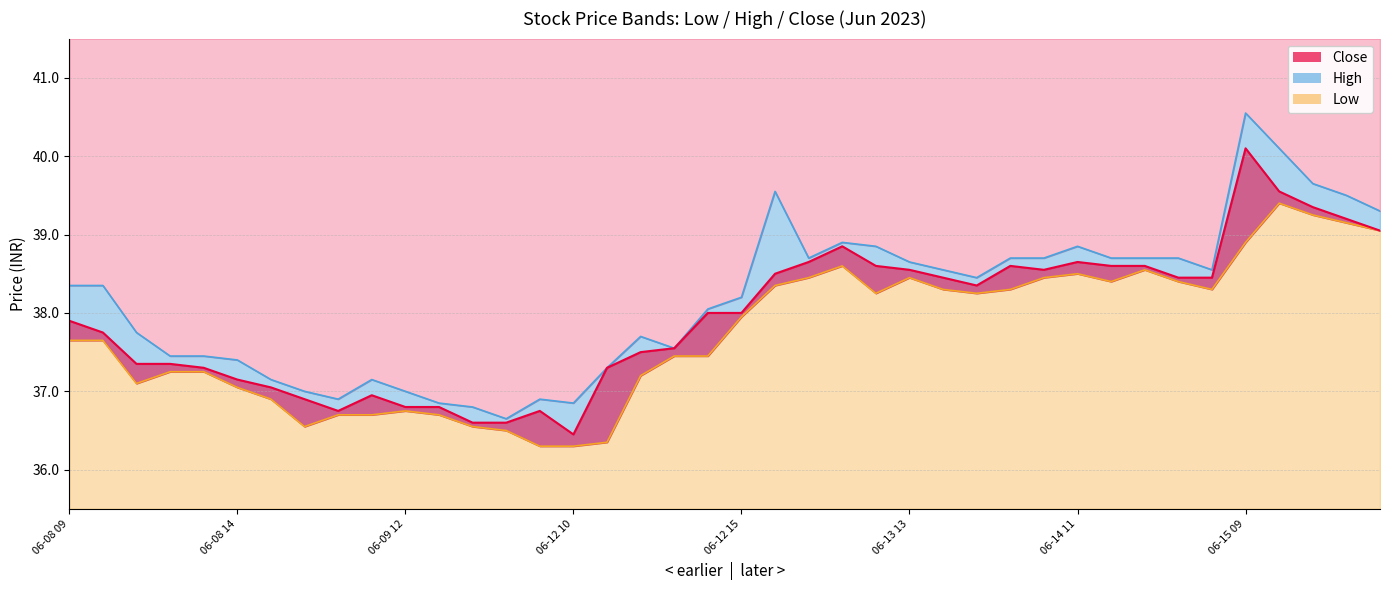

Rank the series at 06-09 12 from highest to lowest value.

High, Close, Low